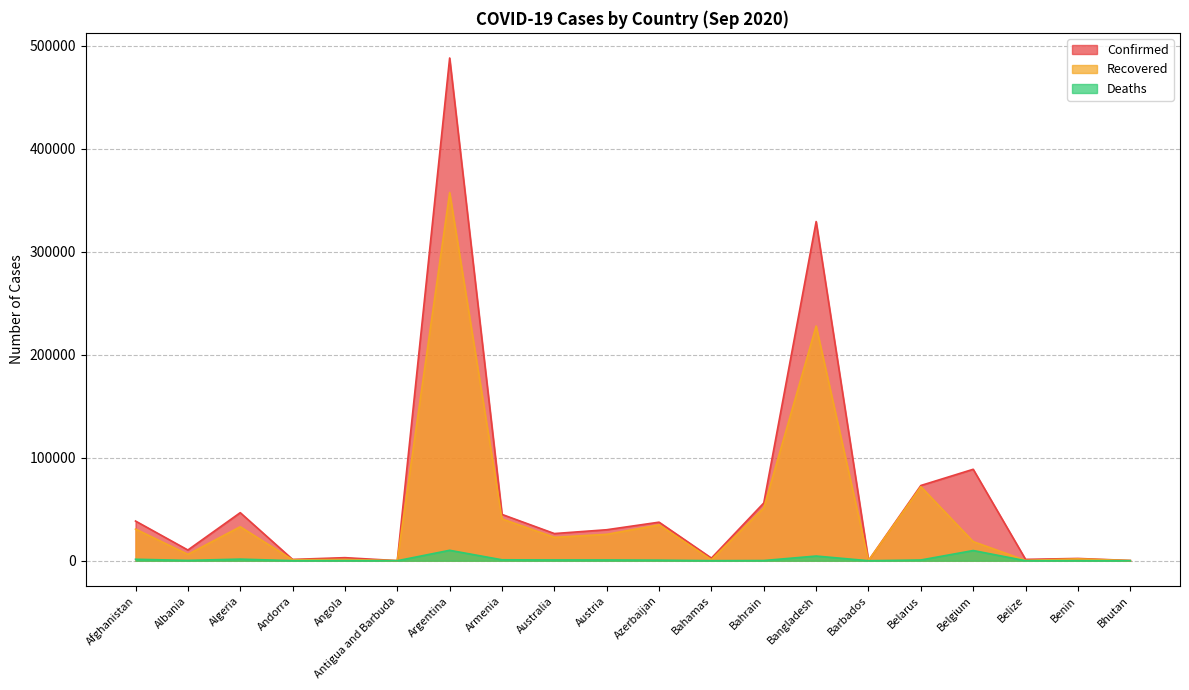

At which category does Deaths reach its first local peak?

Algeria